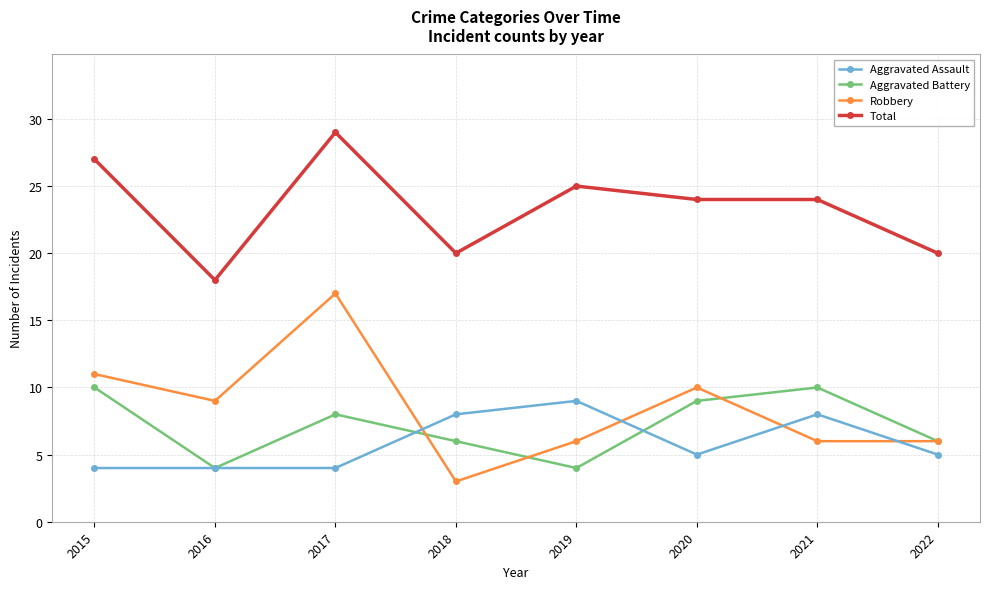

At which category does Total reach its first local valley?

2016